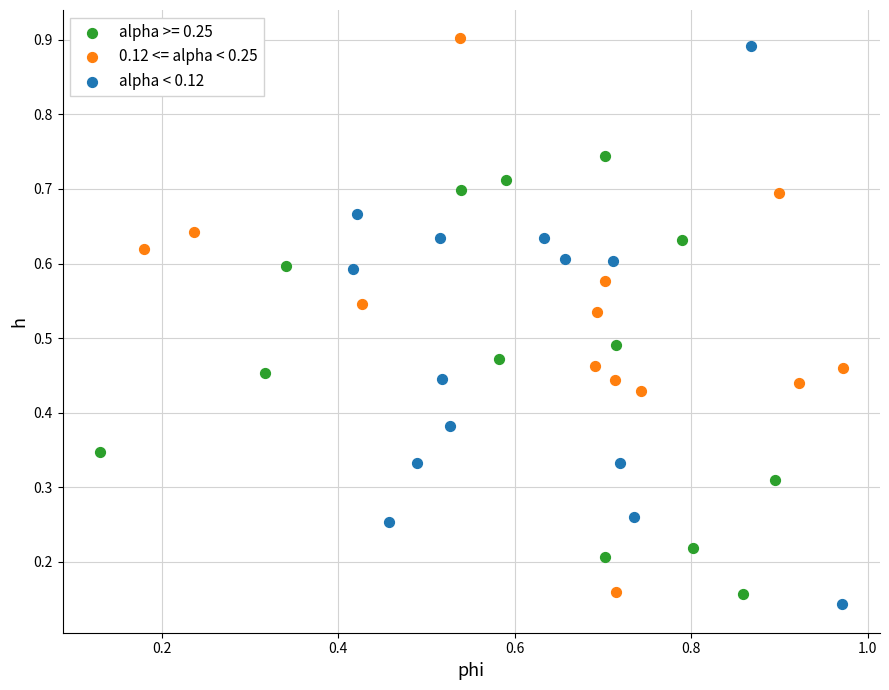

Which series has the largest Y range (max minus min)?

alpha < 0.12